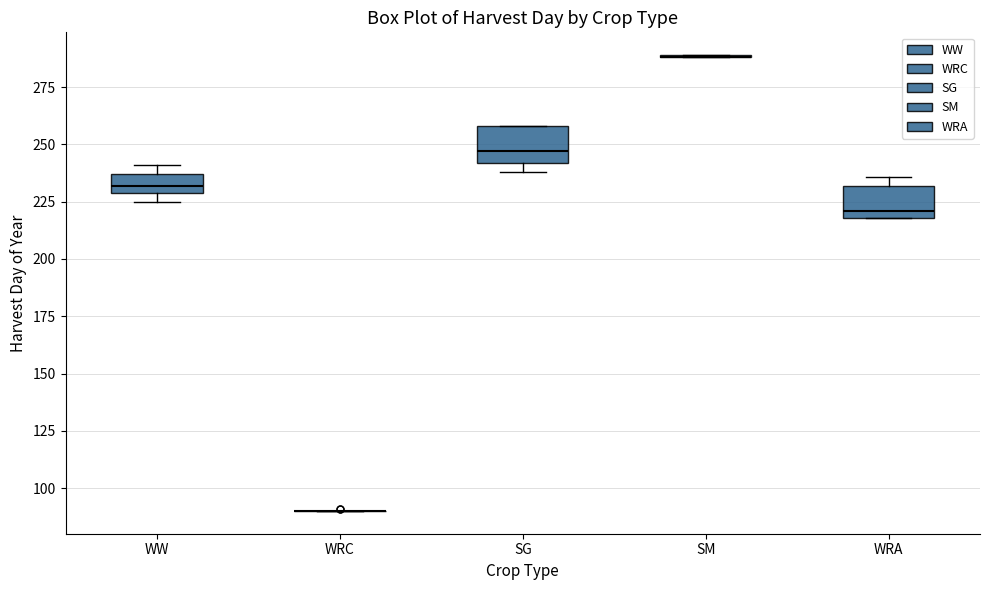

Reading left to right, read every box against the y-axis: the position of its median line, the range the box covers, and the ends of its whiskers. The values are not printed on the chart, so give them approximately, as read against the axis.

WW: median 230 (inside the box), box 230 to 235, whiskers 225 to 240
WRC: box collapsed to a line at 90, whiskers 90 to 90
SG: median 245, box 240 to 260, whiskers 240 (just below the box's lower edge) to 260
SM: box collapsed to a line at 290, whiskers 290 to 290
WRA: median 220 (just above the box's lower edge), box 220 to 230, whiskers 220 to 235